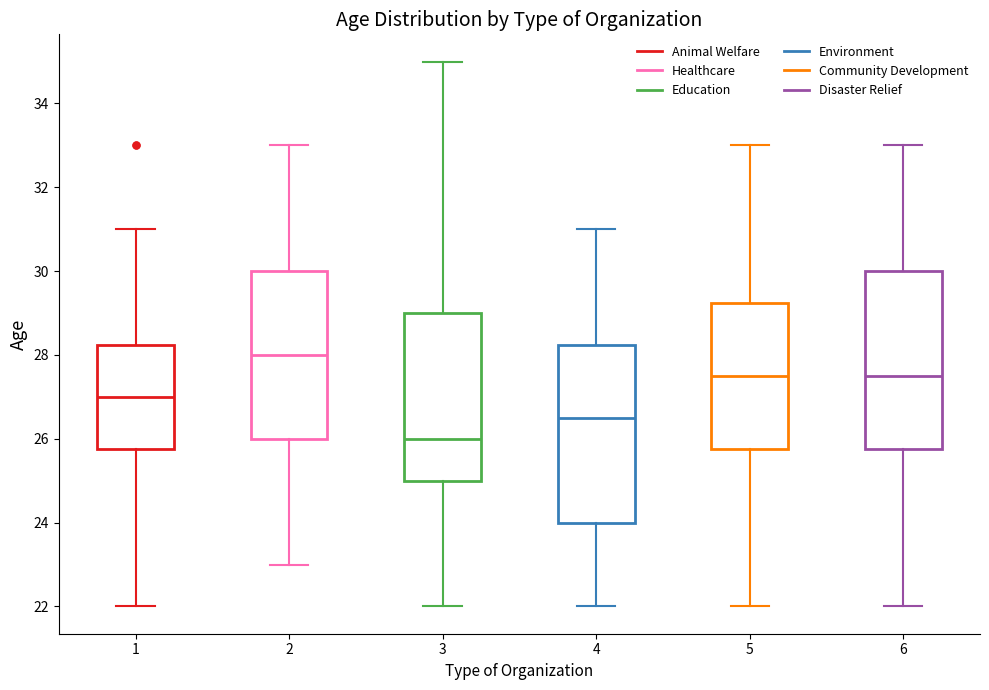

Where does the lower whisker of the box at x = 5 end on the y-axis? The values are not printed on the chart, so give them approximately, as read against the axis.

22.0